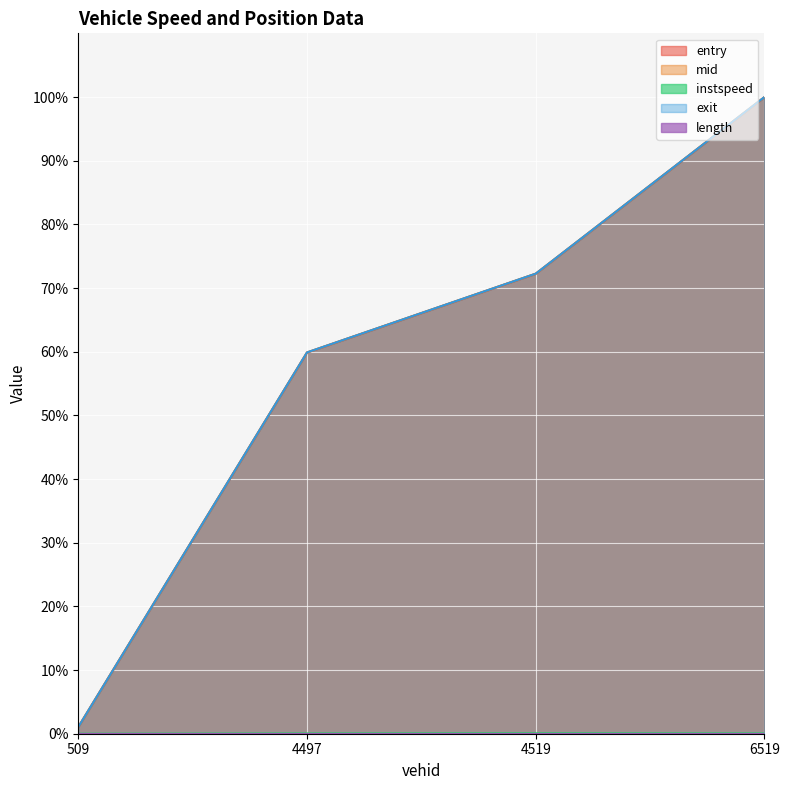

Rank the categories by mid value from lowest to highest.

509, 4497, 4519, 6519